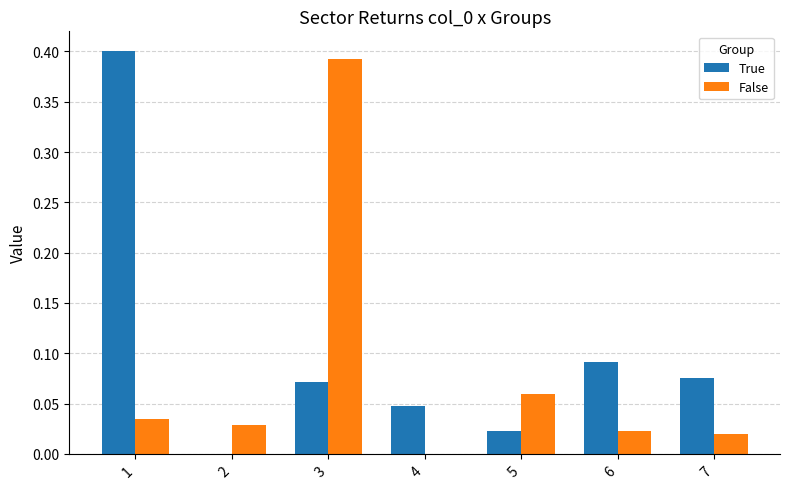

What is the sum of the True values at 1 and 3?

0.5